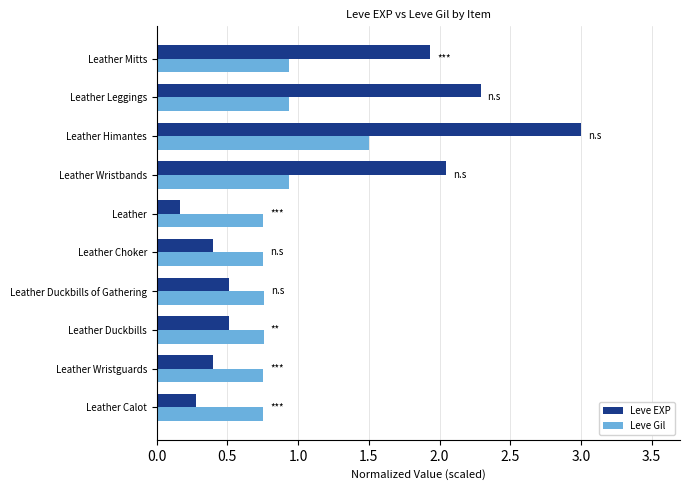

Read the Leve EXP value at Leather Choker.

0.4